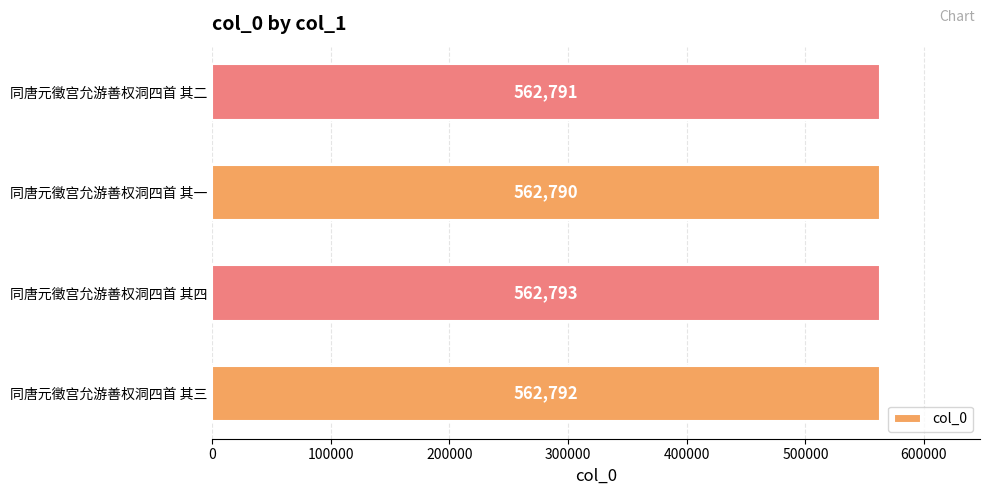

How many values are between 562791 and 562793?

3